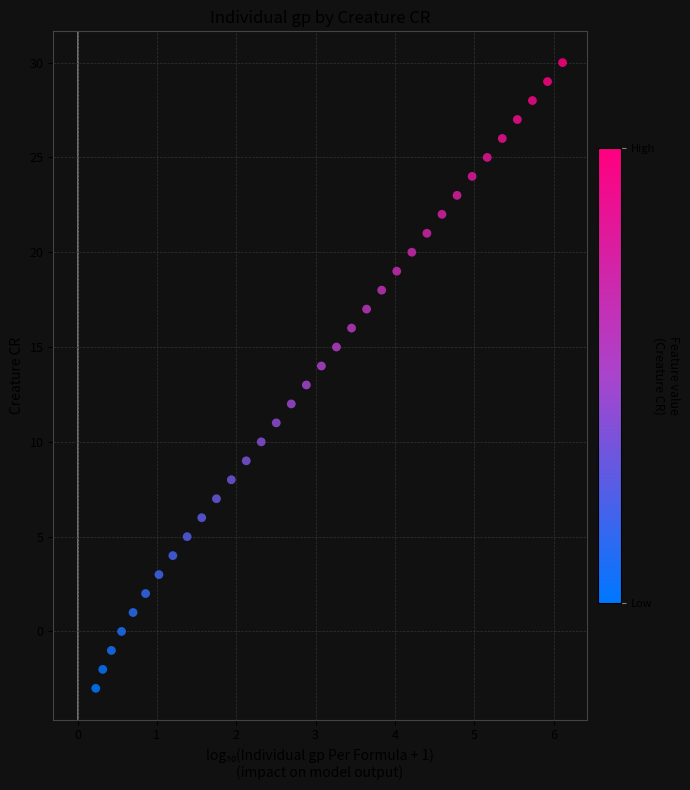

What is the range of Y values (max minus min)?

33